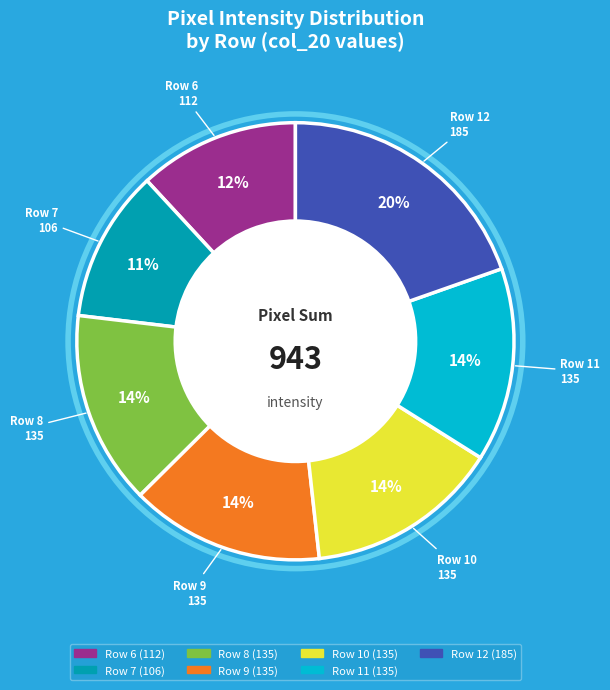

Does Row 10 represent more than half of the total?

No